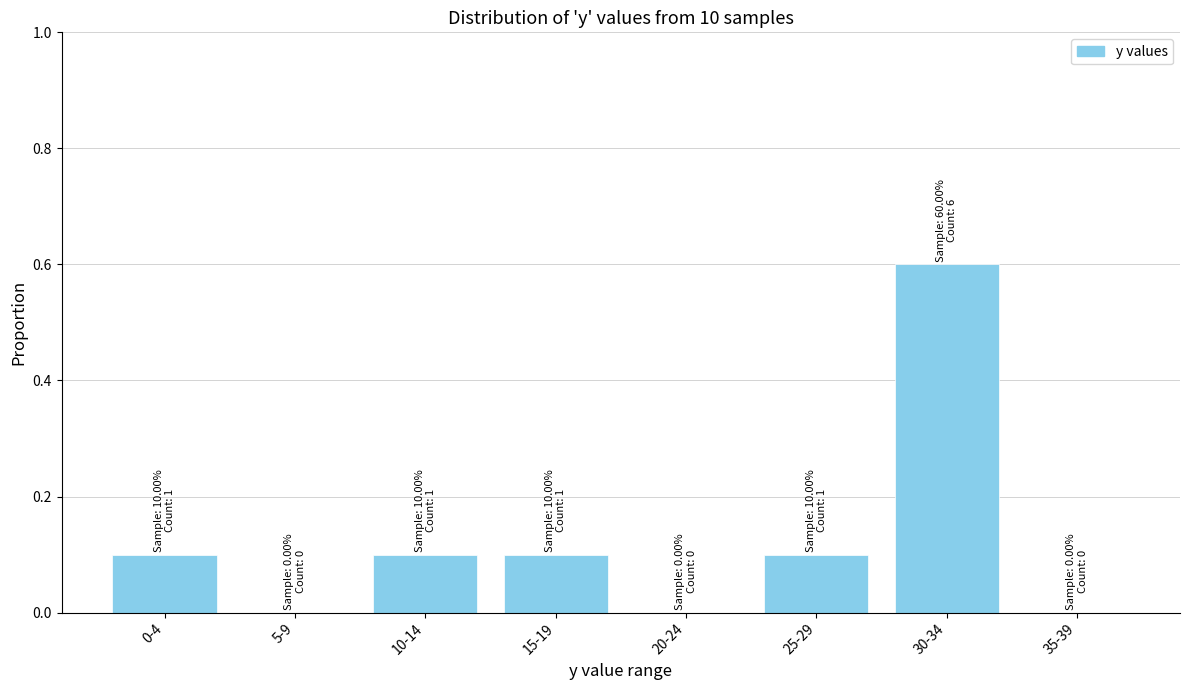

Reading left to right, extract all data points from this chart.

0-4=0.1	5-9=0.0	10-14=0.1	15-19=0.1	20-24=0.0	25-29=0.1	30-34=0.6	35-39=0.0